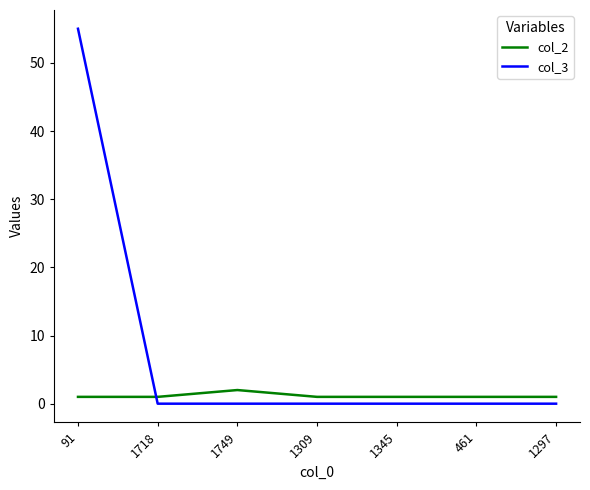

Reading left to right, transcribe all the data shown in this chart.

col_2: 91=1	1718=1	1749=2	1309=1	1345=1	461=1	1297=1
col_3: 91=55	1718=0	1749=0	1309=0	1345=0	461=0	1297=0